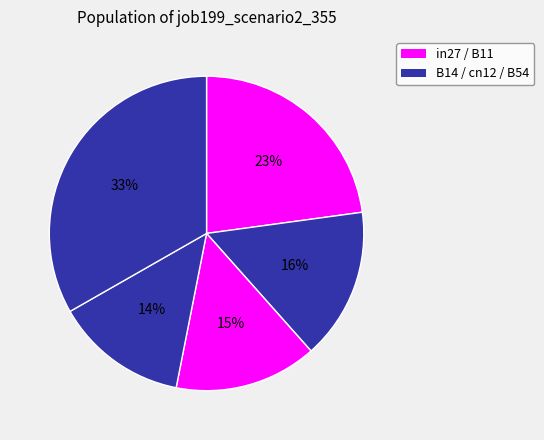

What is the largest slice in the pie chart?

B54